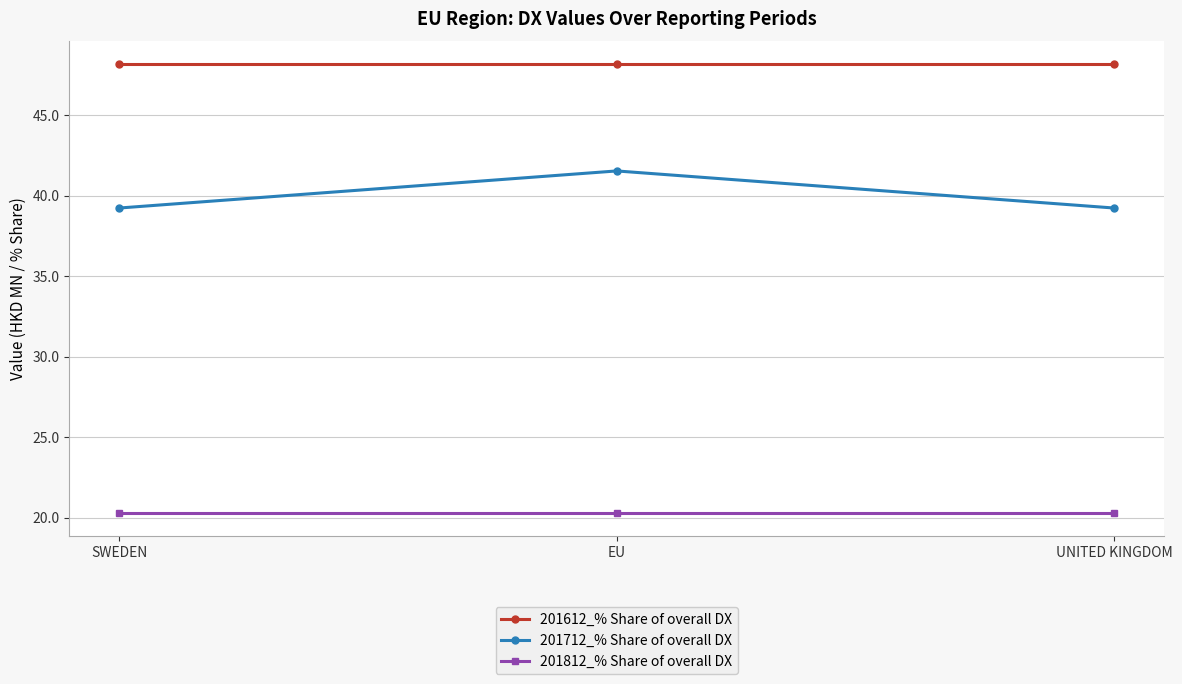

What is the difference between the highest and lowest values at EU?

27.9